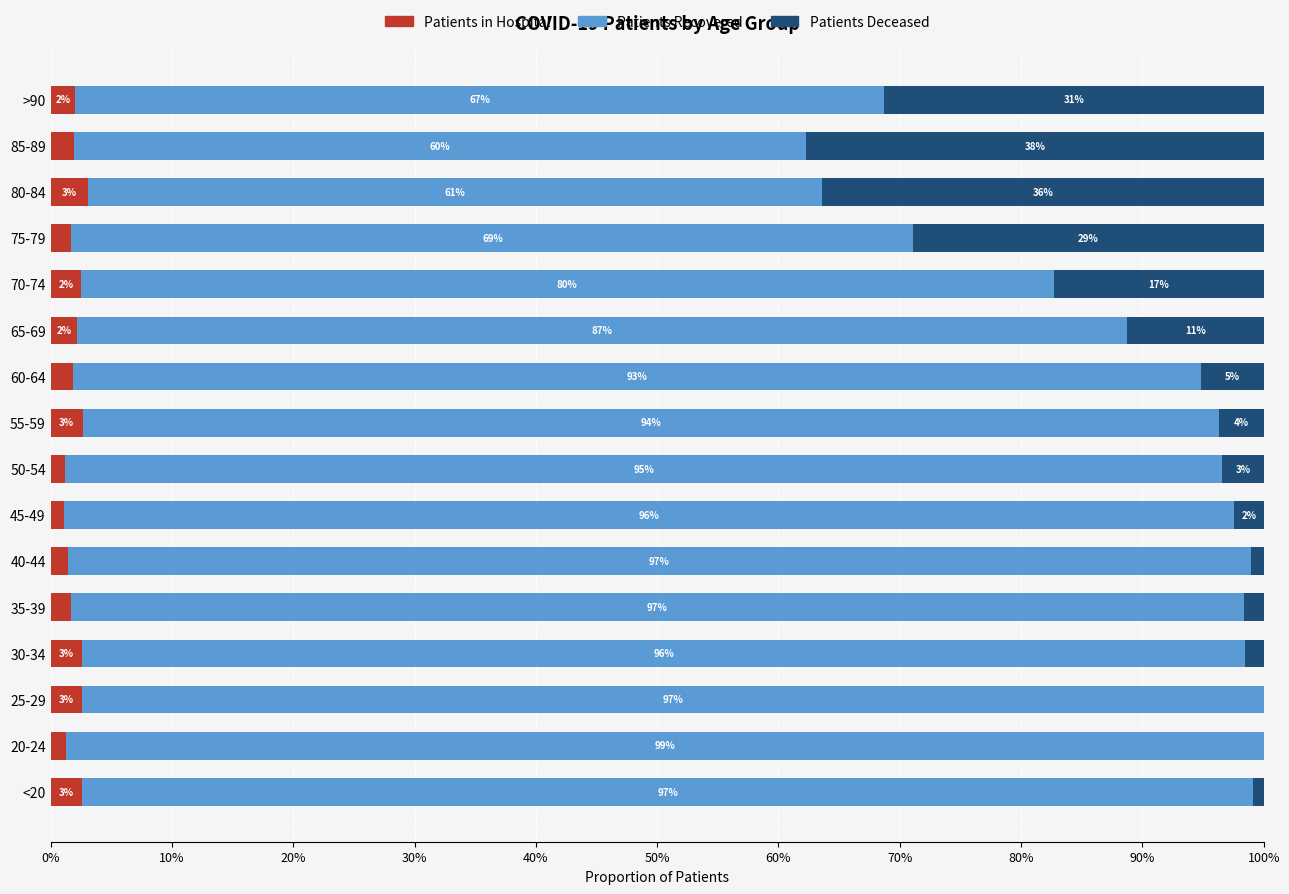

What are all the series names shown in the legend?

Patients in Hospital, Patients Recovered, Patients Deceased